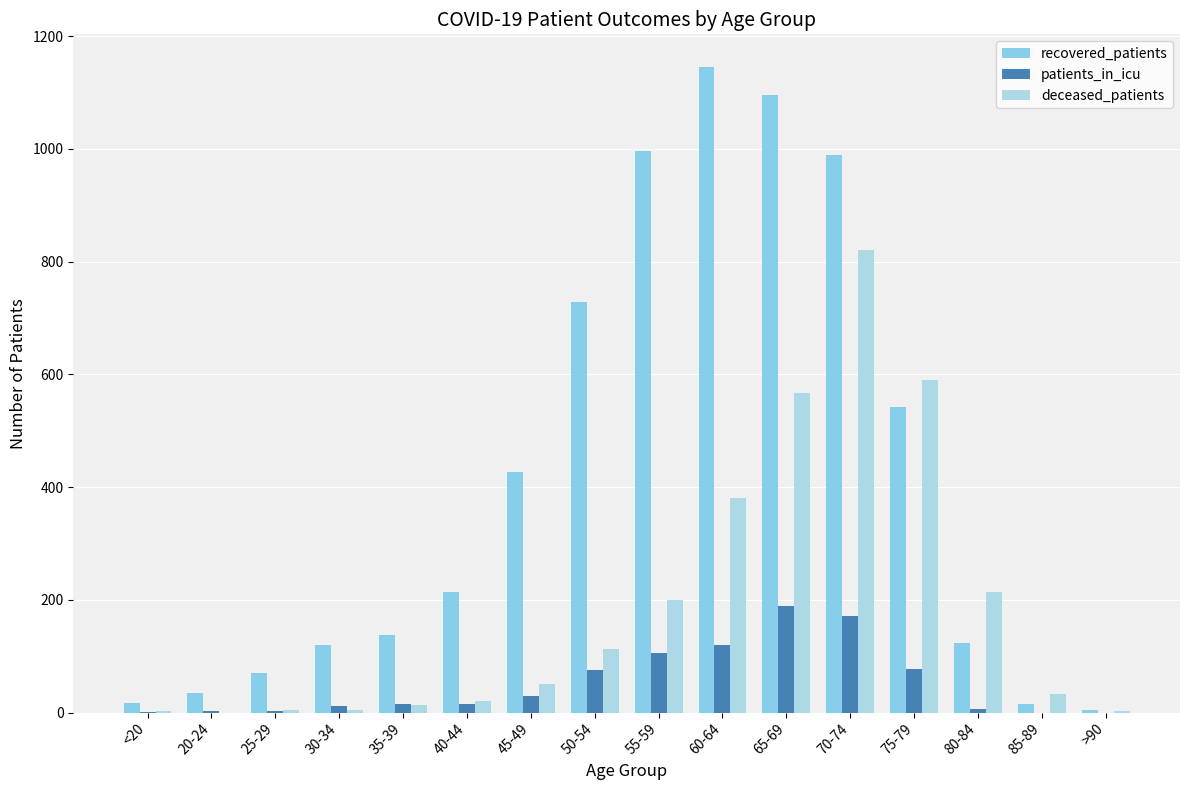

What is the value of the patients_in_icu bar at the 4th from the left?

11